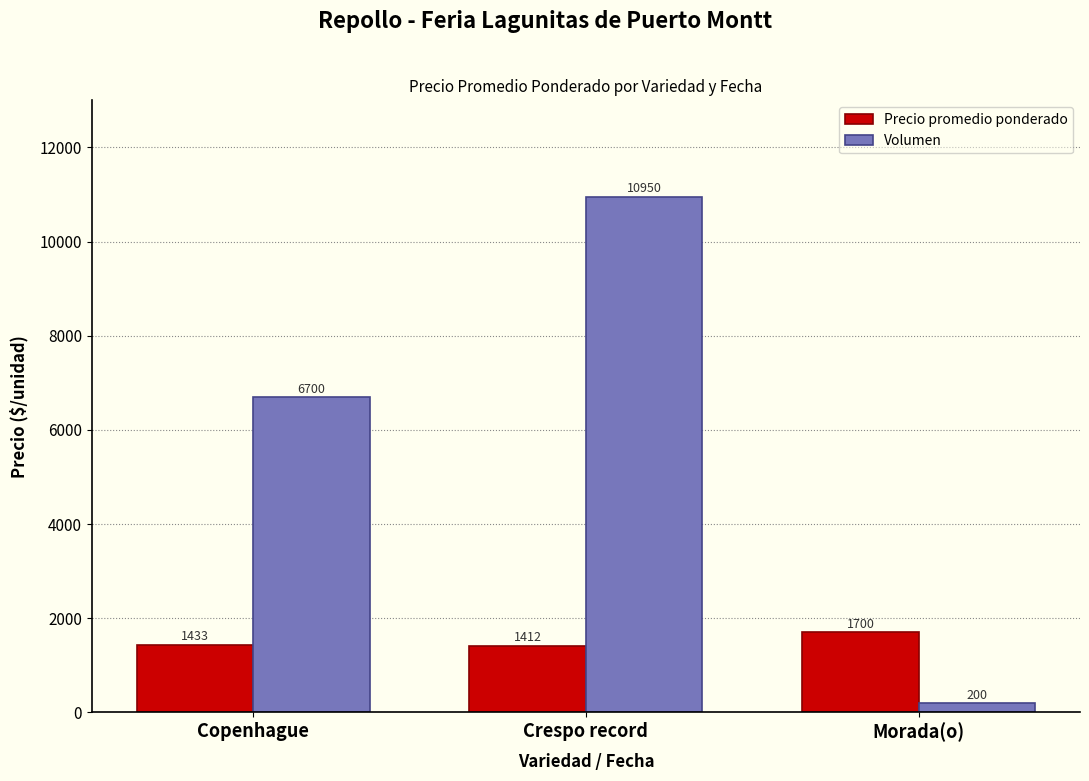

What is the average value of the Precio promedio ponderado series?

1515